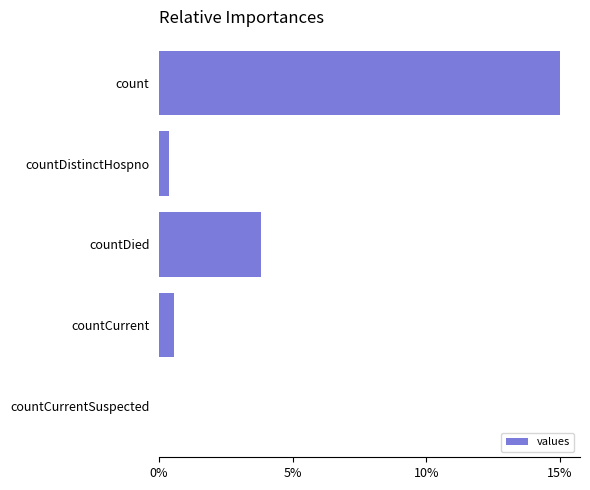

At which label is the value closest to 685?

countDied